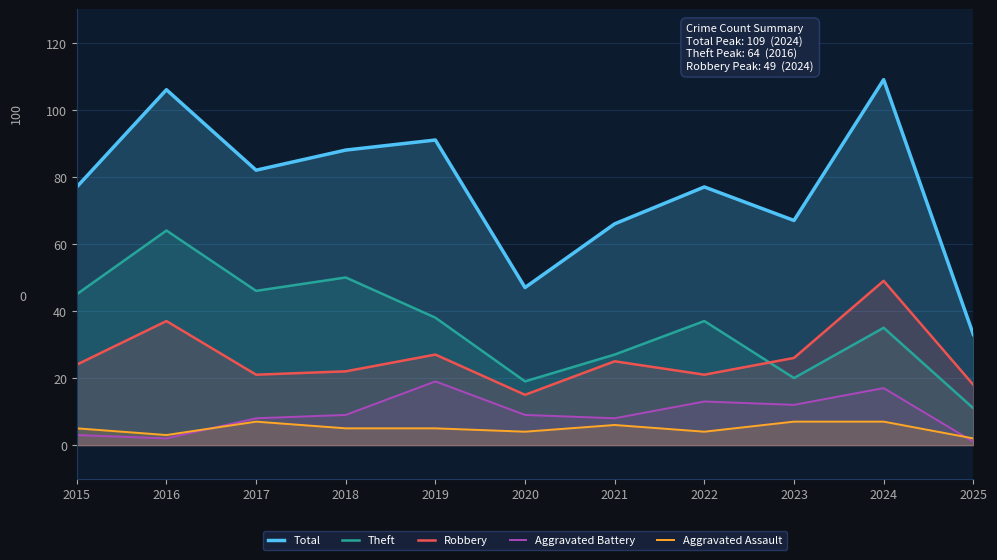

In Aggravated Assault, how many points are lower than both neighbors (excluding endpoints)?

3